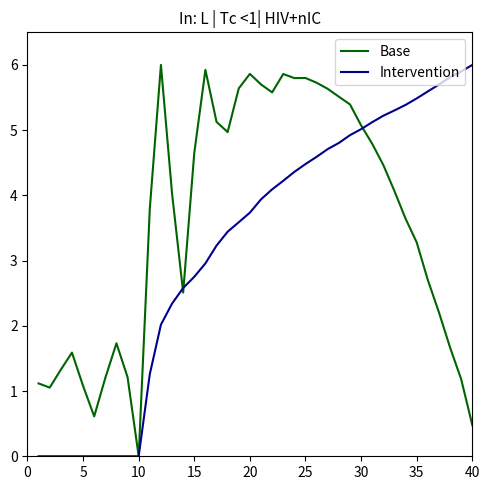

Reading left to right, extract all data points from this chart.

Base: 1.1	1.1	1.3	1.6	1.1	0.6	1.2	1.7	1.2	0.0	3.8	6.0	4.0	2.5	4.7	5.9	5.1	5.0	5.6	5.9	5.7	5.6	5.9	5.8	5.8	5.7	5.6	5.5	5.4	5.1	4.8	4.5	4.1	3.6	3.3	2.7	2.2	1.7	1.2	0.5
Intervention: 0.0	0.0	0.0	0.0	0.0	0.0	0.0	0.0	0.0	0.0	1.3	2.0	2.3	2.6	2.8	3.0	3.2	3.4	3.6	3.7	3.9	4.1	4.2	4.4	4.5	4.6	4.7	4.8	4.9	5.0	5.1	5.2	5.3	5.4	5.5	5.6	5.7	5.8	5.9	6.0